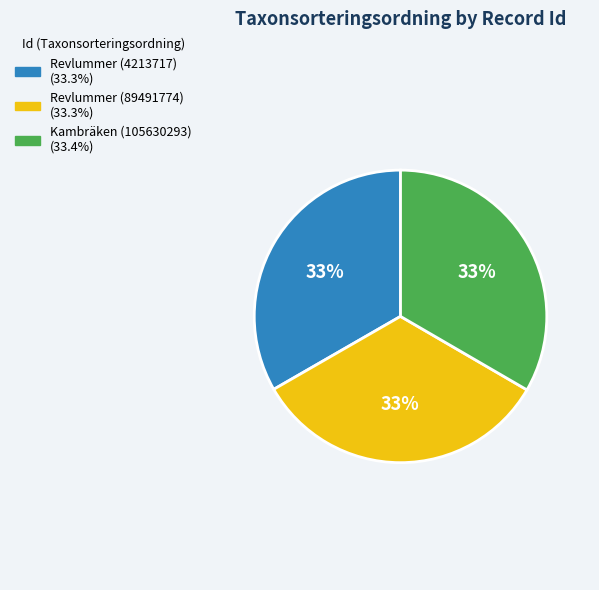

Is Kambräken (105630293) the majority of the pie?

No